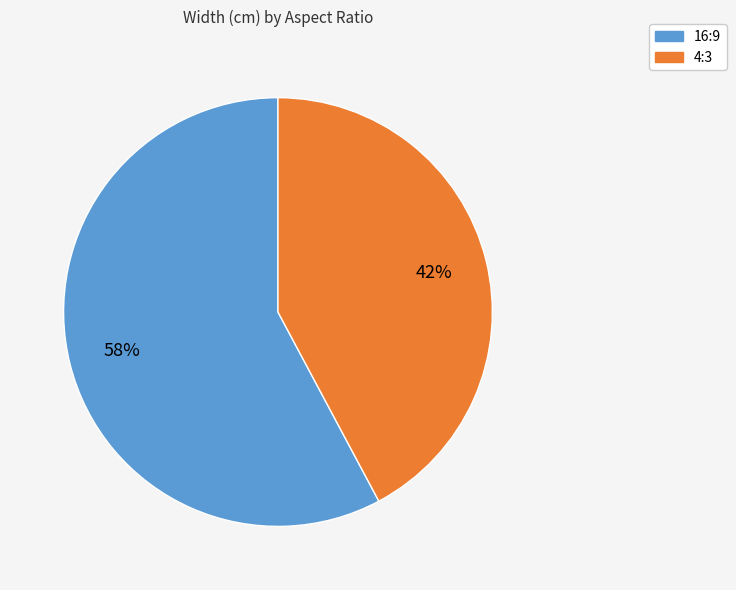

Does 4:3 account for over 50% of the chart?

No